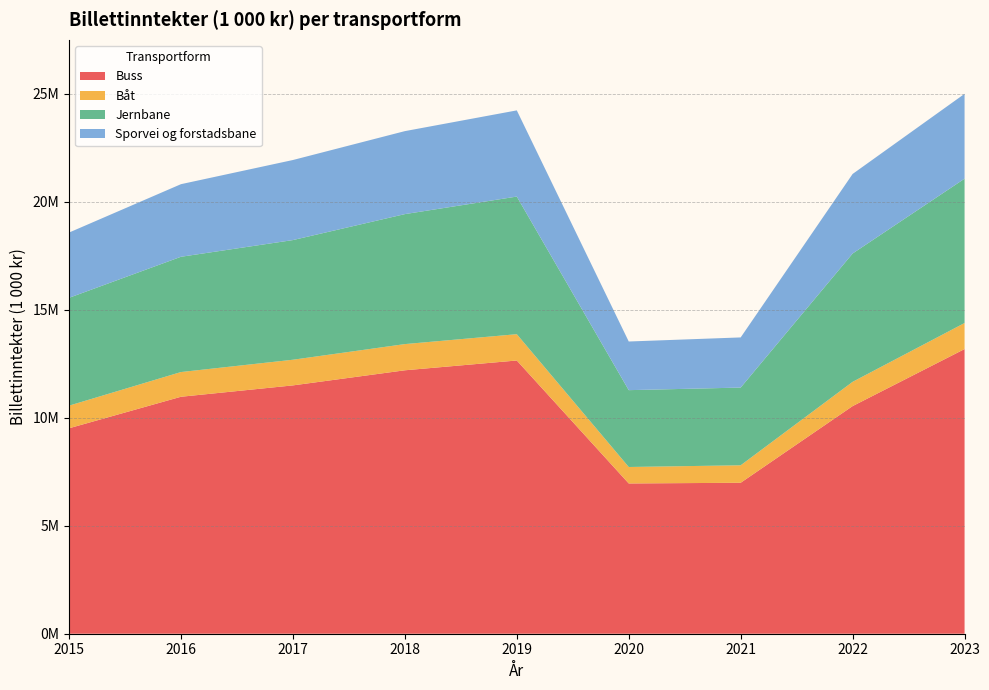

Reading left to right, list all the values displayed in this chart.

Buss: 9512068	10971402	11497601	12196734	12650390	6957225	6989068	10539017	13179590
Båt: 1047340	1144336	1188253	1213142	1218037	762635	809466	1123588	1206375
Jernbane: 4992378	5337024	5540075	6017619	6371499	3557442	3598103	5941385	6682407
Sporvei og forstadsbane: 3021818	3361466	3706744	3842510	3990662	2252542	2321982	3682776	3928564